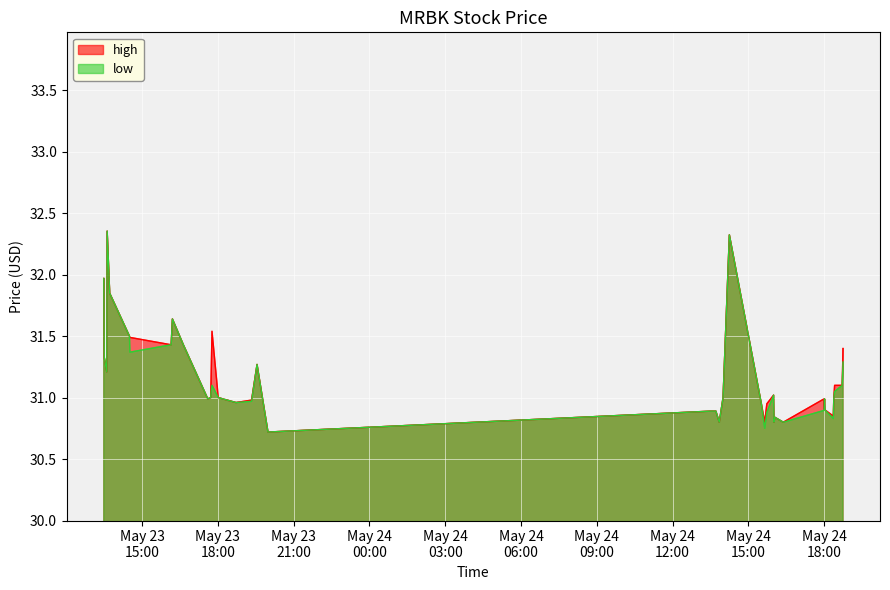

True or false: low and high cross at least once.

False